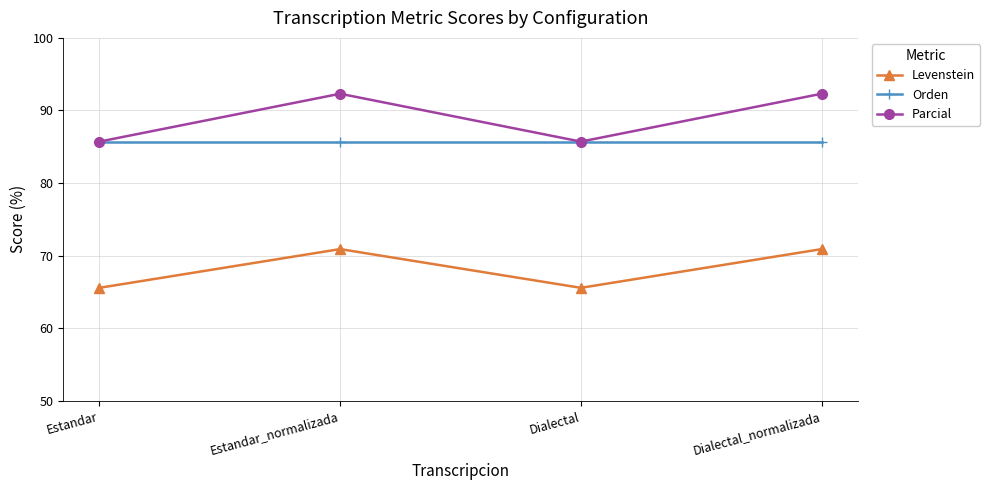

What is the total value across all series at Estandar_normalizada?

248.9